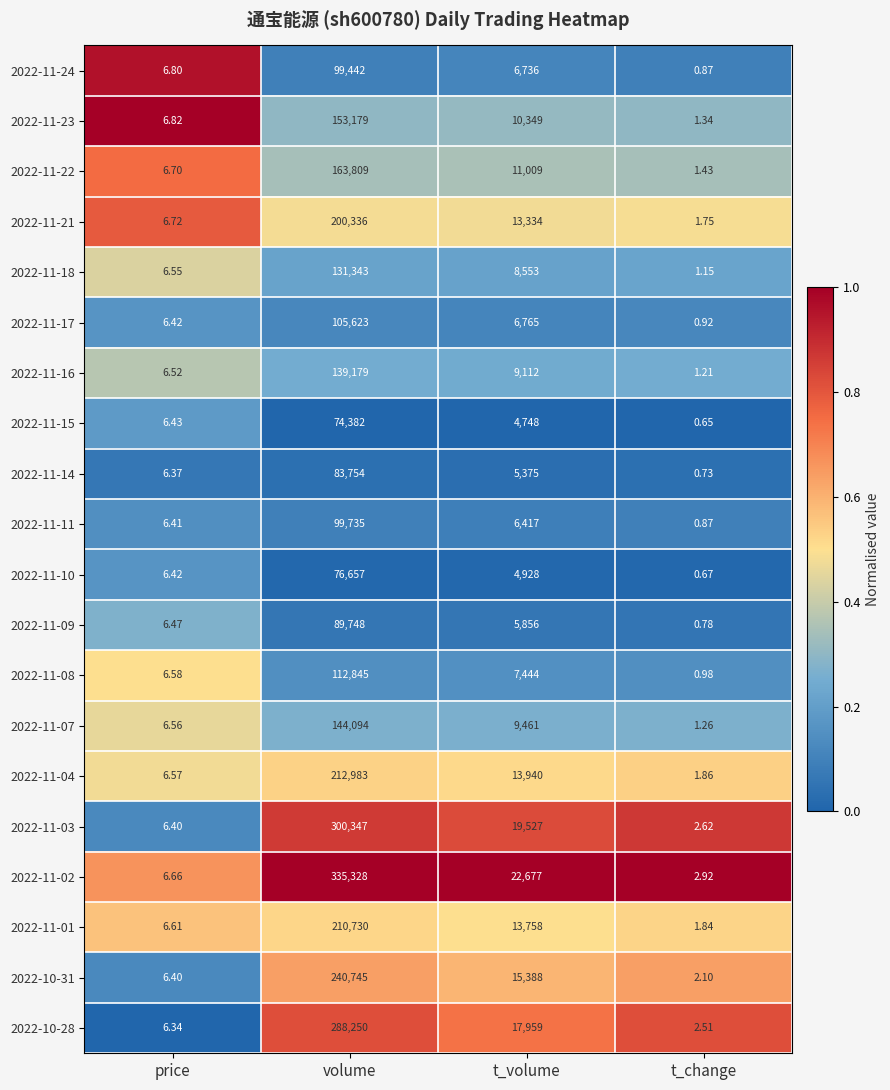

Where is 2022-11-09 nearest to the value 44874?

t_volume